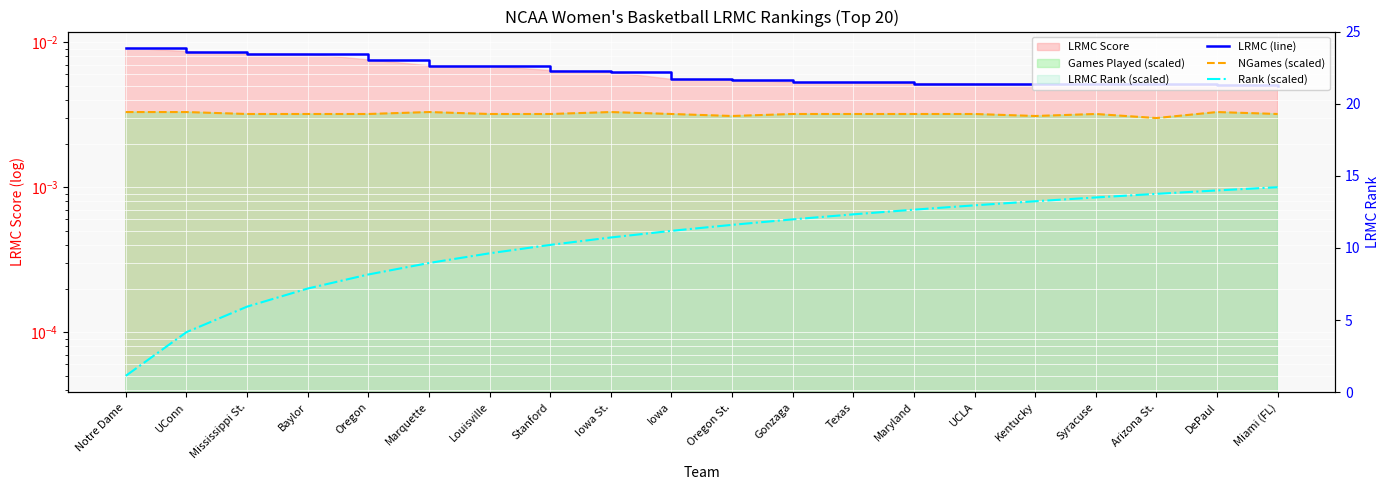

How many lines are shown in the chart?

3